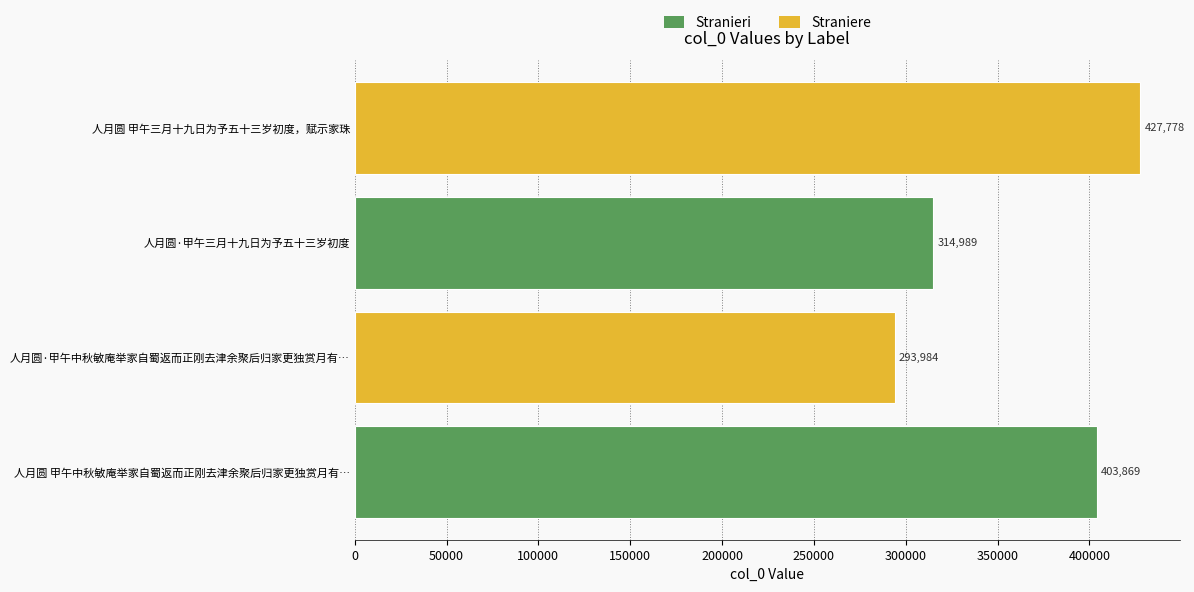

What is the smallest value displayed?

293984